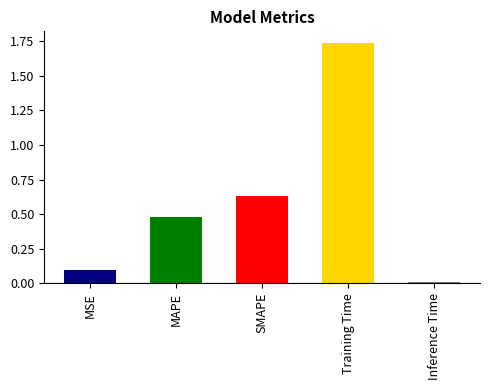

Reading left to right, what are all the values shown in this chart?

0.1	0.5	0.6	1.7	0.0